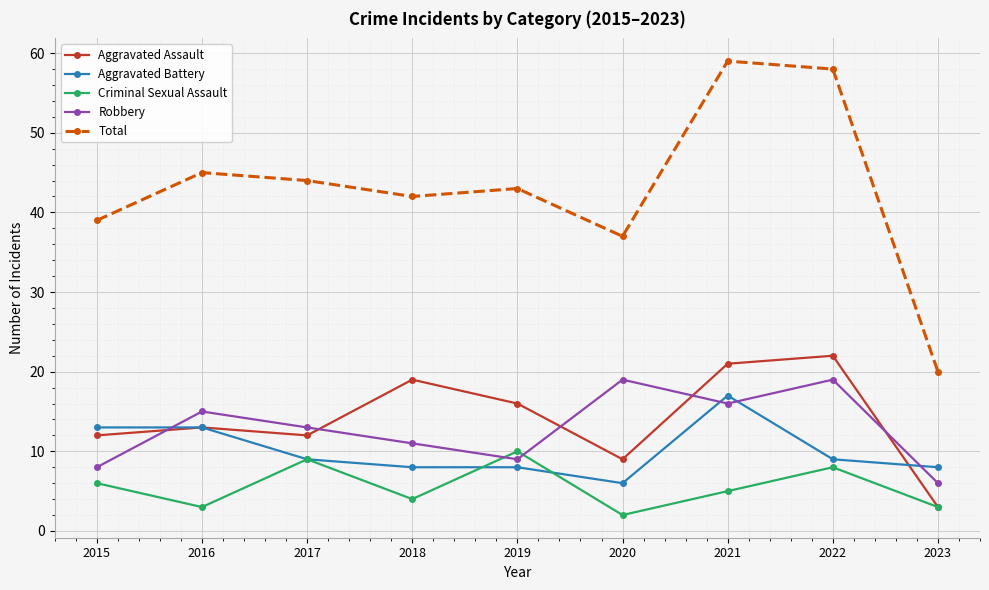

Where is Criminal Sexual Assault nearest to the value 6?

2015